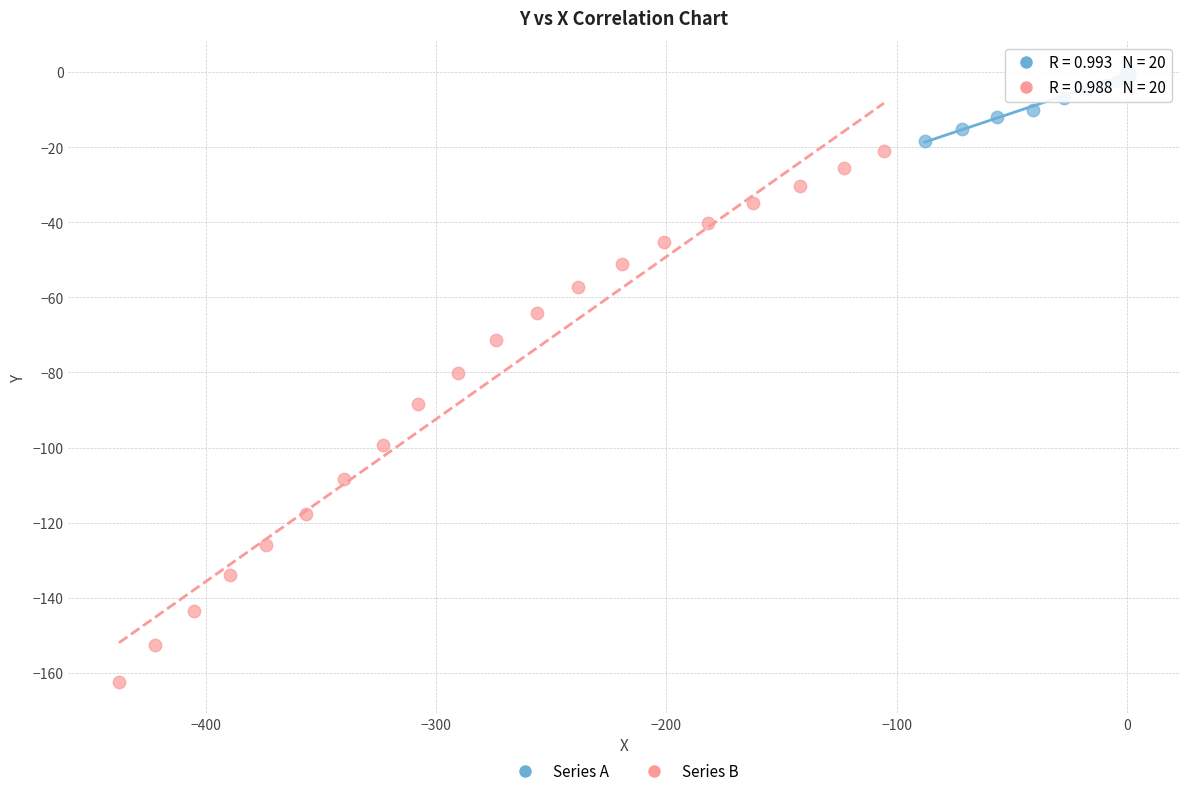

Which series reaches the minimum Y coordinate?

Series B